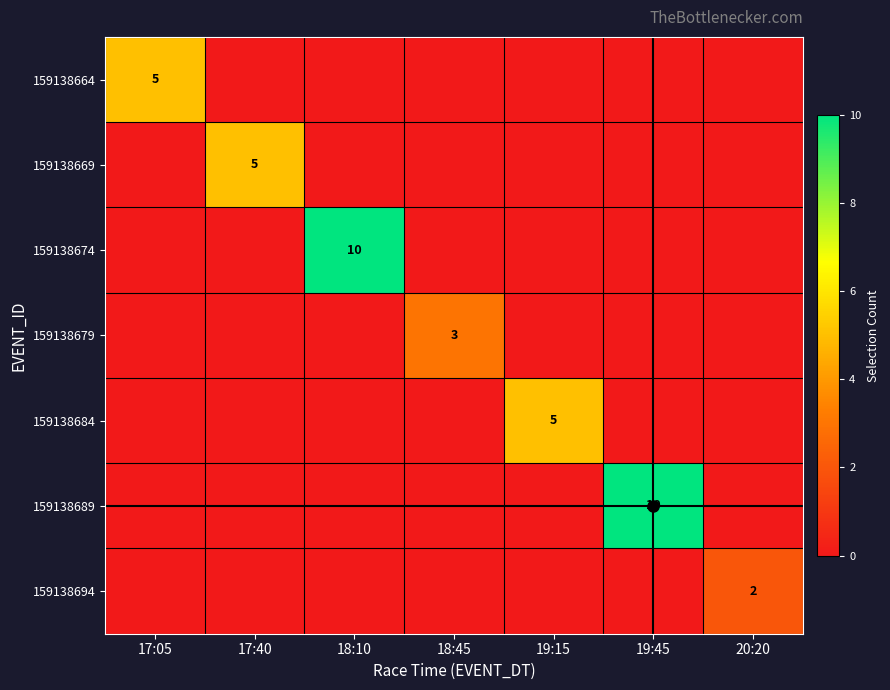

What is the maximum value for 159138664?

5